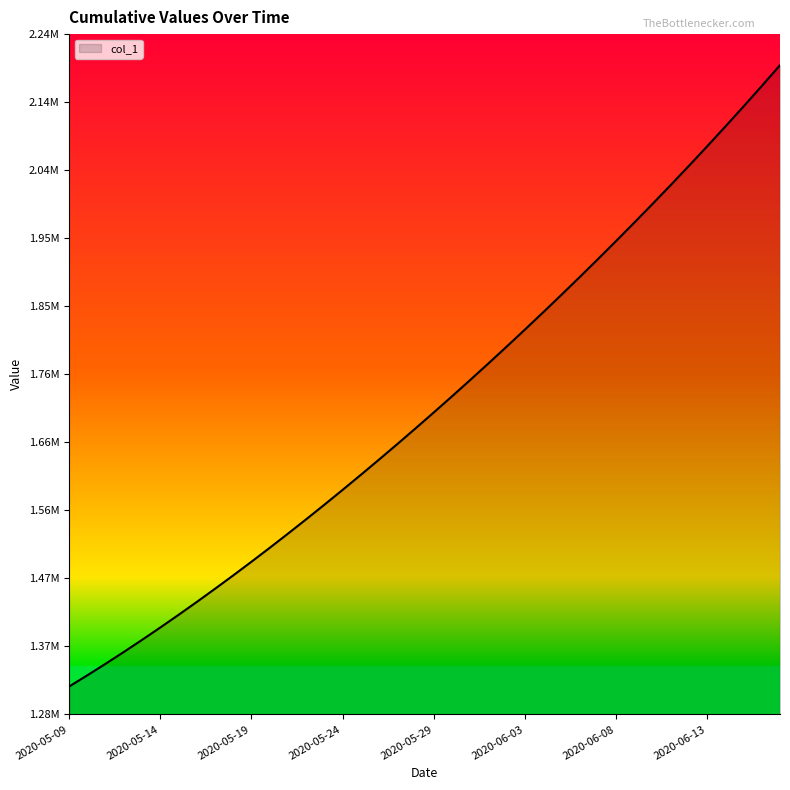

Does the chart display data point markers on the line(s)?

No